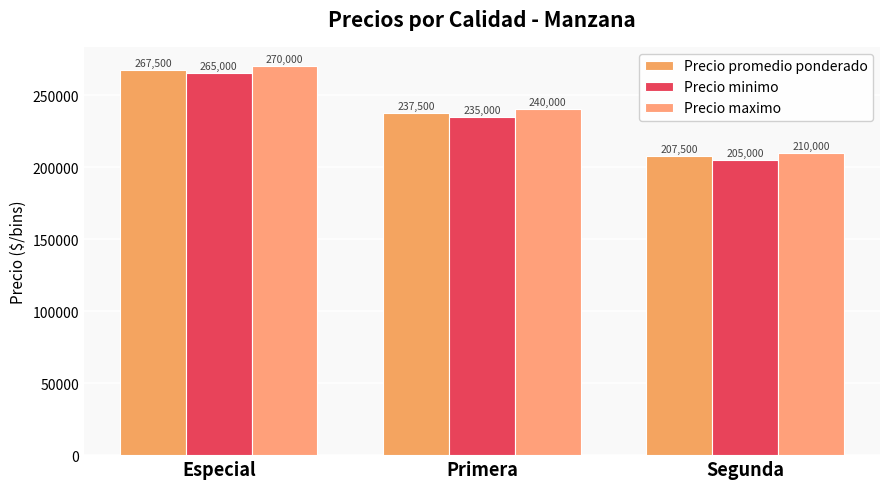

What is the label of the 2nd bar from the left?

Primera